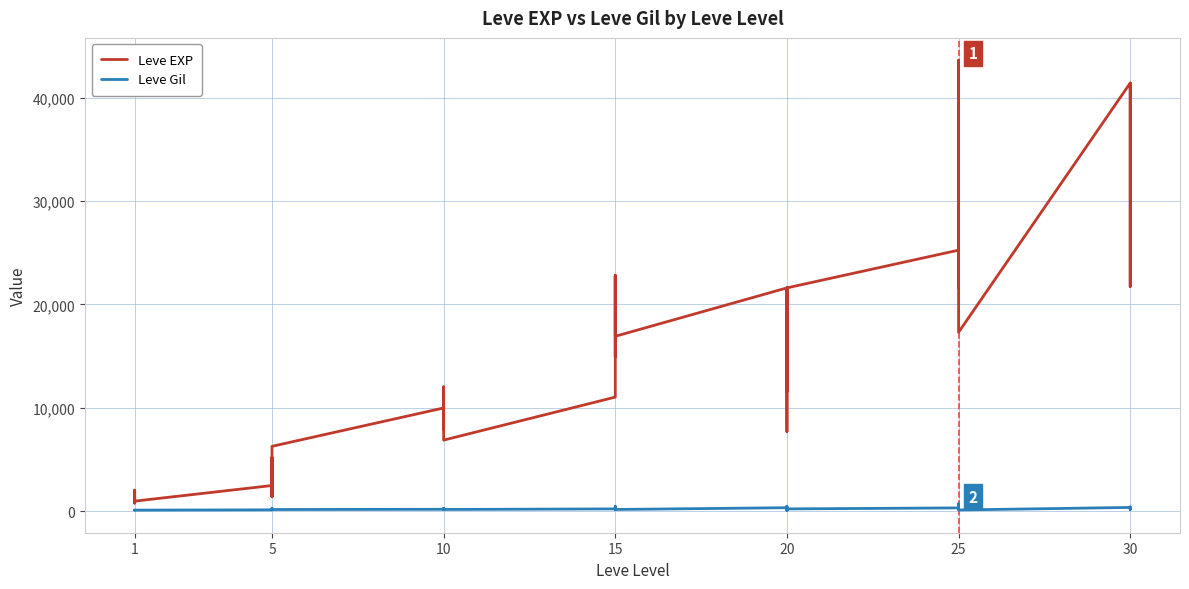

What is the value of the Leve Gil point at the 11th from the left?

114